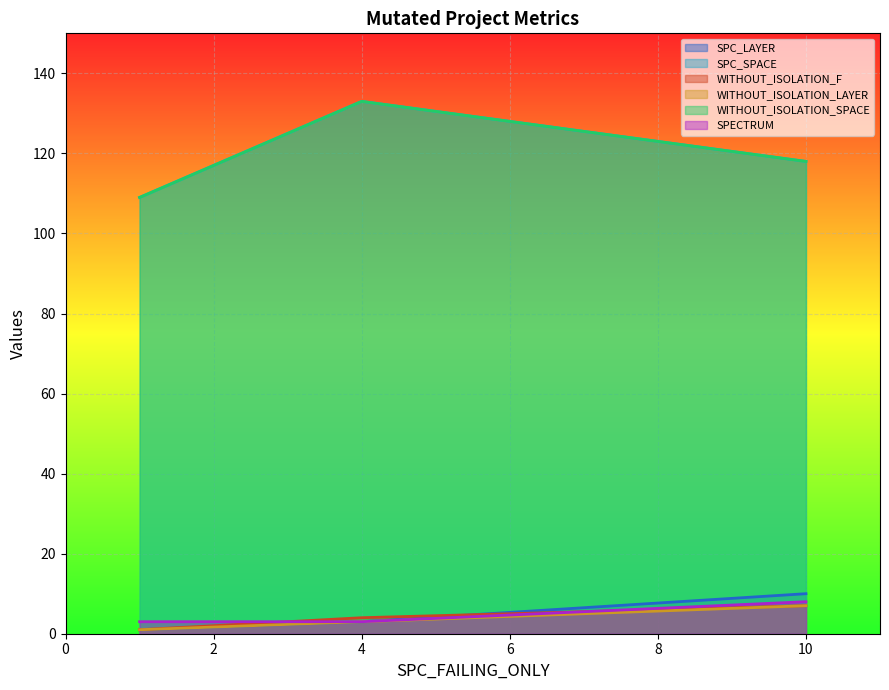

Count the number of data series in this chart.

6